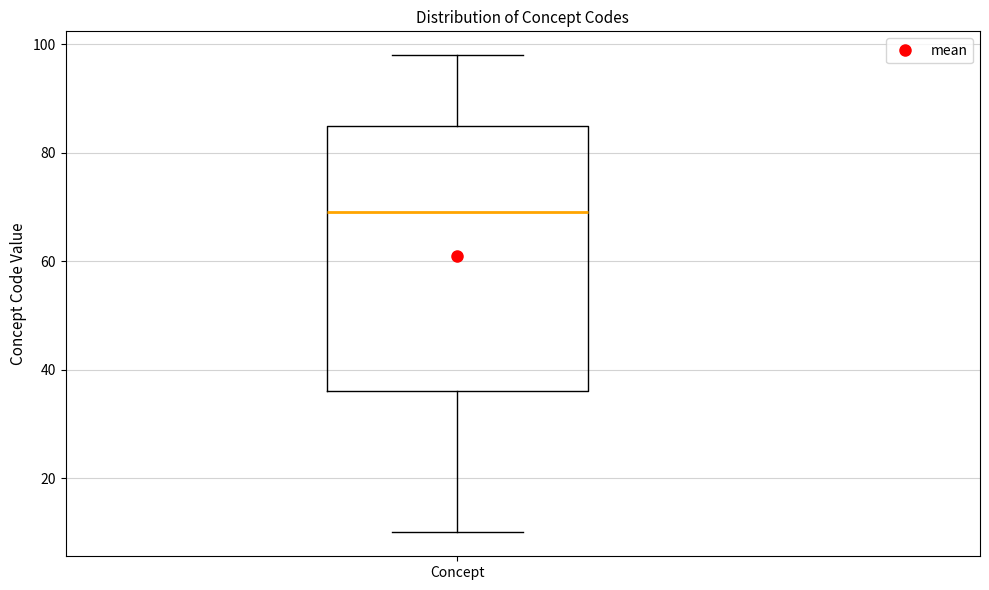

Read this box plot against the y-axis: the position of the median line, the range covered by the box, and the ends of both whiskers. The values are not printed on the chart, so give them approximately, as read against the axis.

median 70, box 36 to 86, whiskers 10 to 98